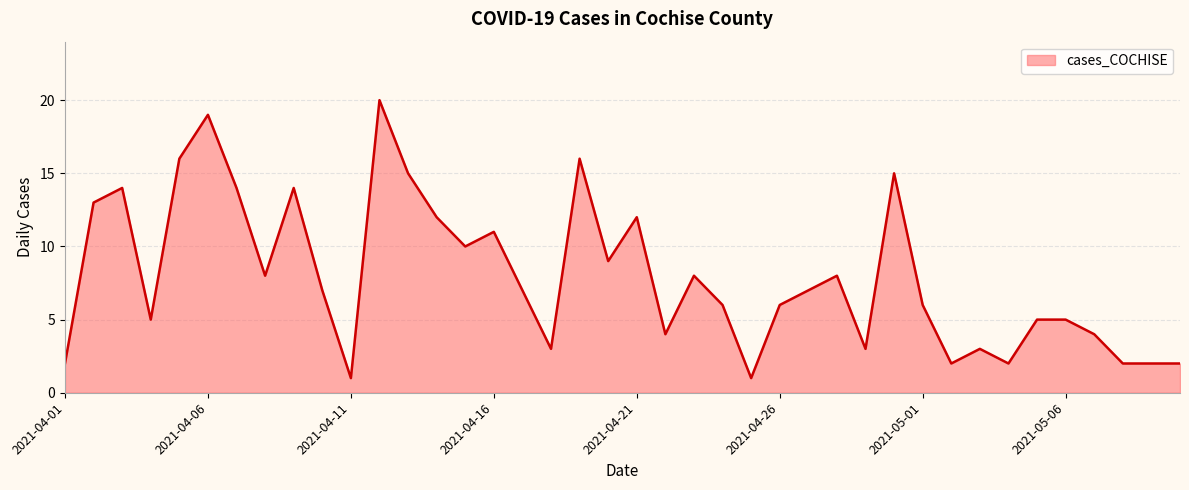

What is the greatest value displayed?

20